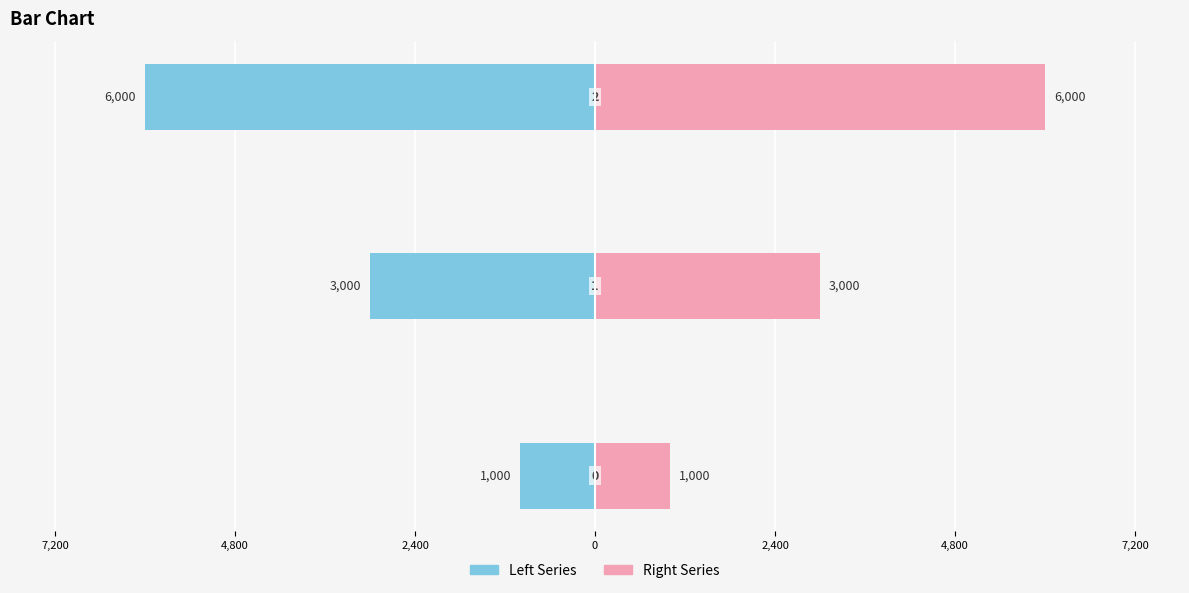

How many categories are shown in the chart?

3